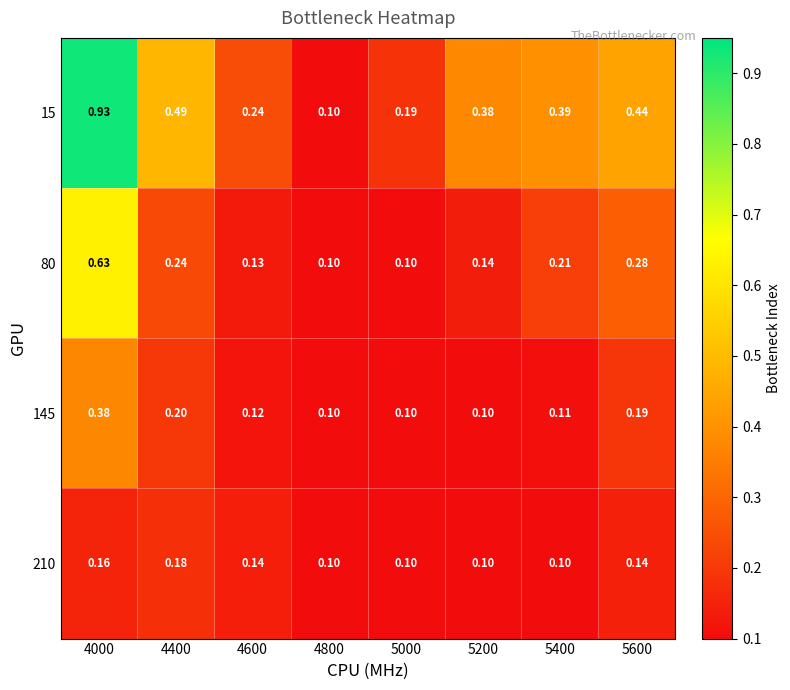

Rank the series by their maximum value, from highest to lowest.

15, 80, 145, 210